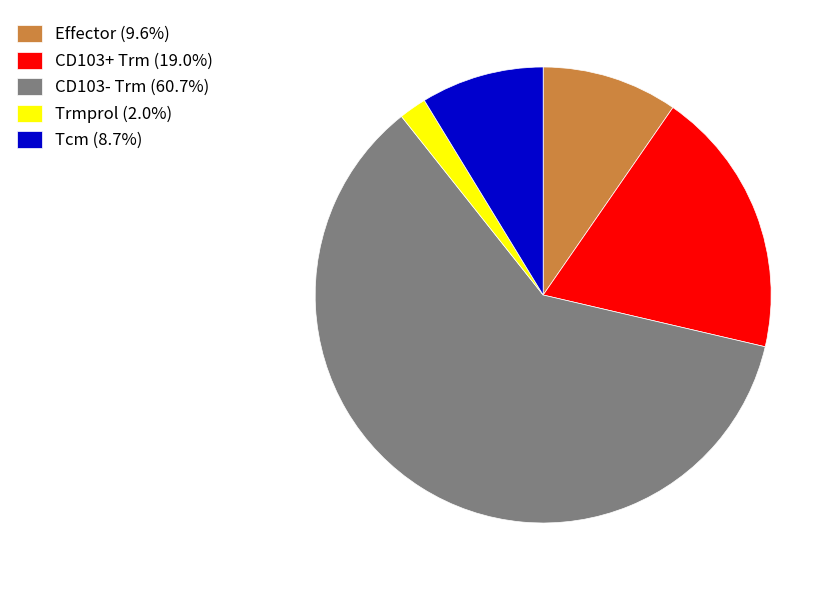

Does any single category account for the majority?

Yes